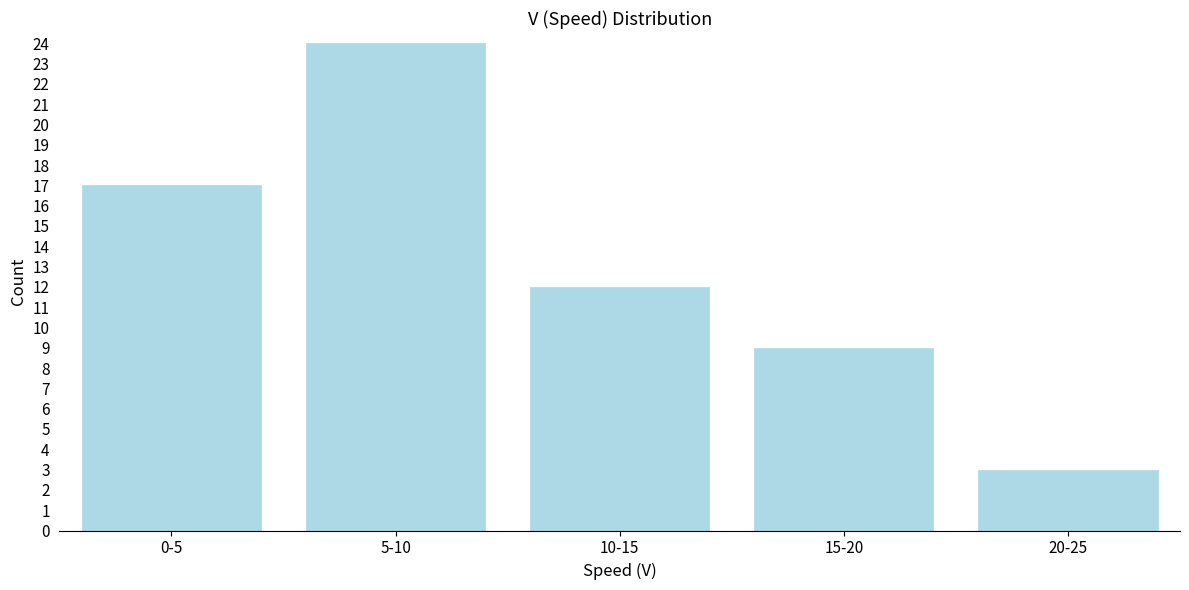

Reading right to left, extract all data points from this chart.

3	9	12	24	17